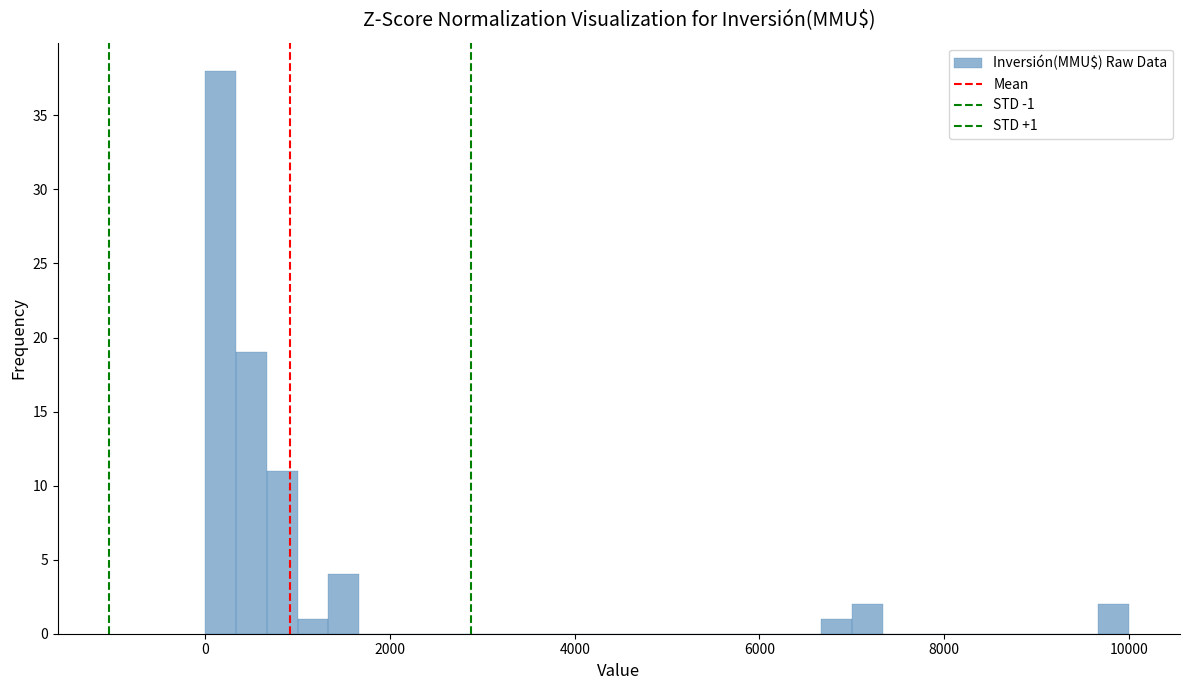

Read against the x-axis, roughly where is the centre of the tallest bar?

200